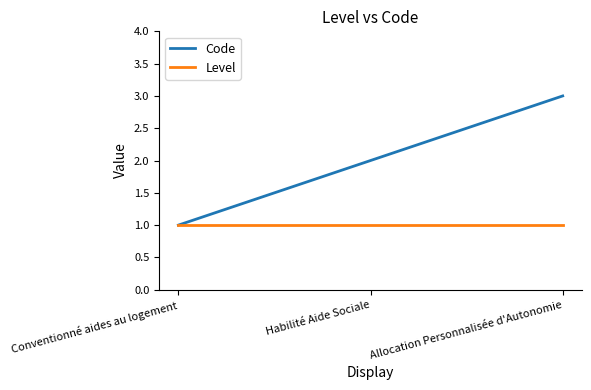

How many lines are shown in the chart?

2